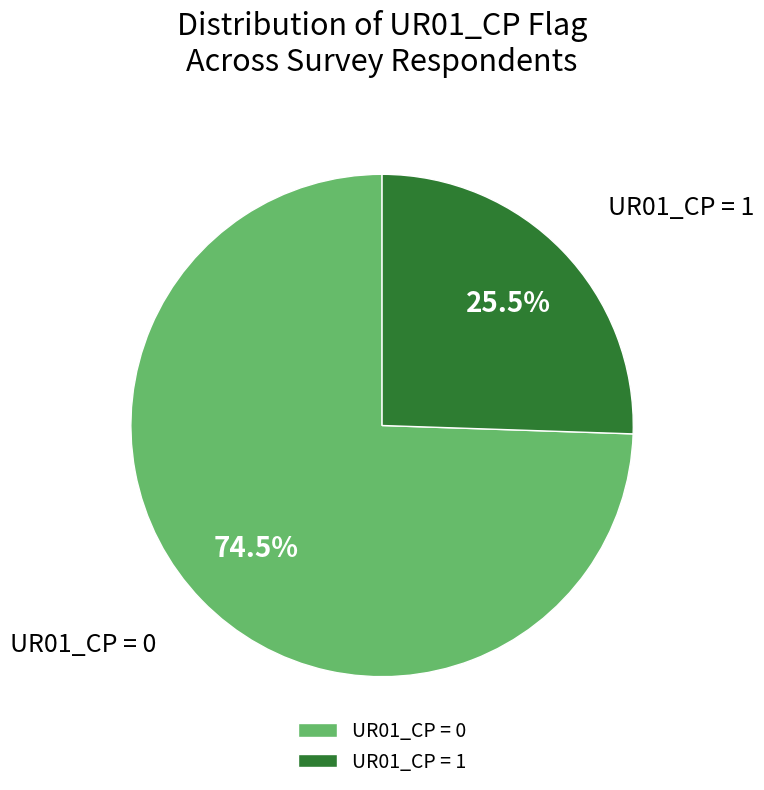

Approximately how many times larger is the value at UR01_CP = 0 compared to UR01_CP = 1?

2.9